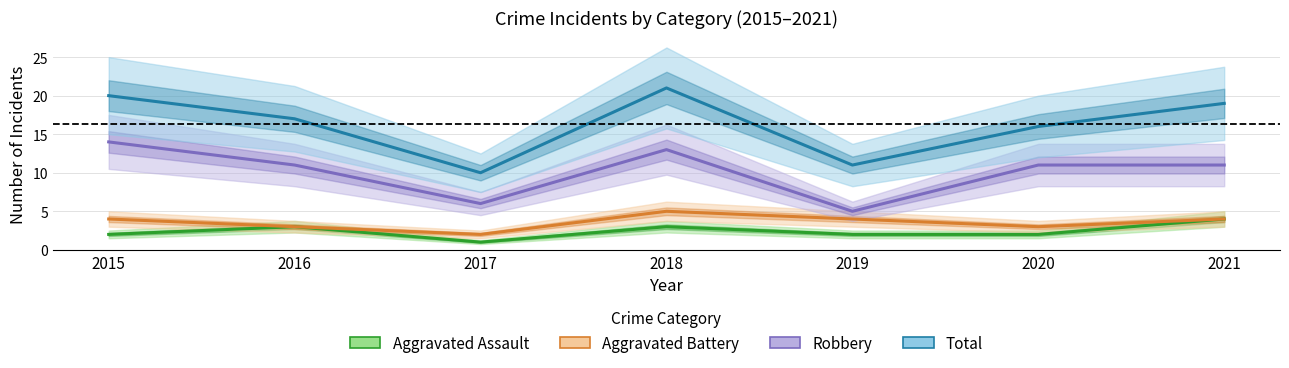

Rank the series at 2017 from highest to lowest value.

Total, Robbery, Aggravated Battery, Aggravated Assault